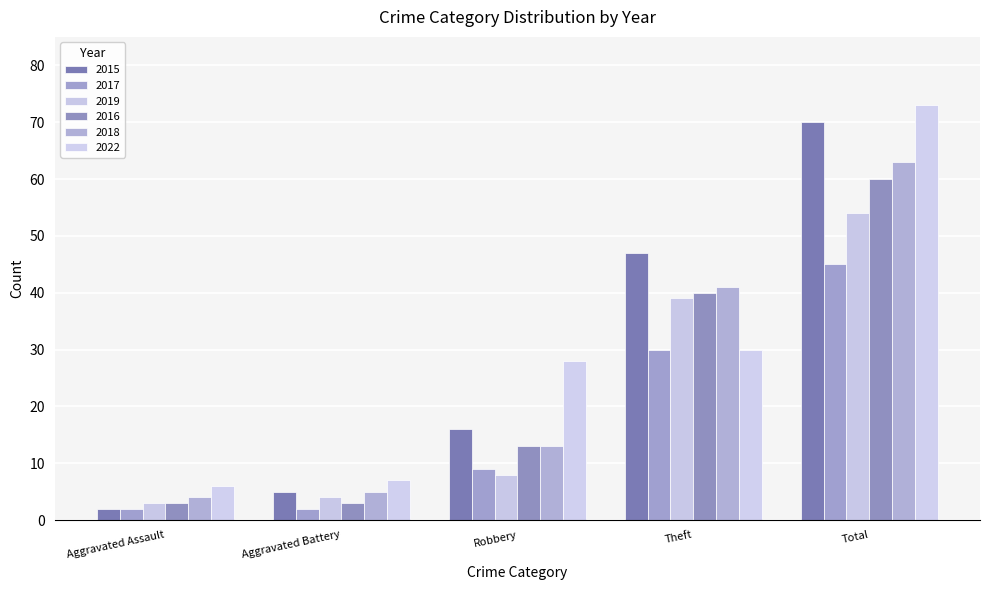

How many distinct data groups are displayed?

6